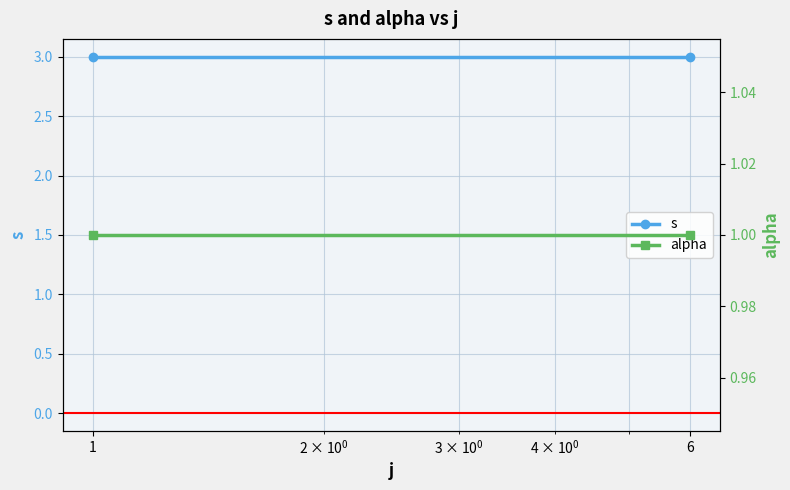

What is the value of the s point at the 1st from the left?

3